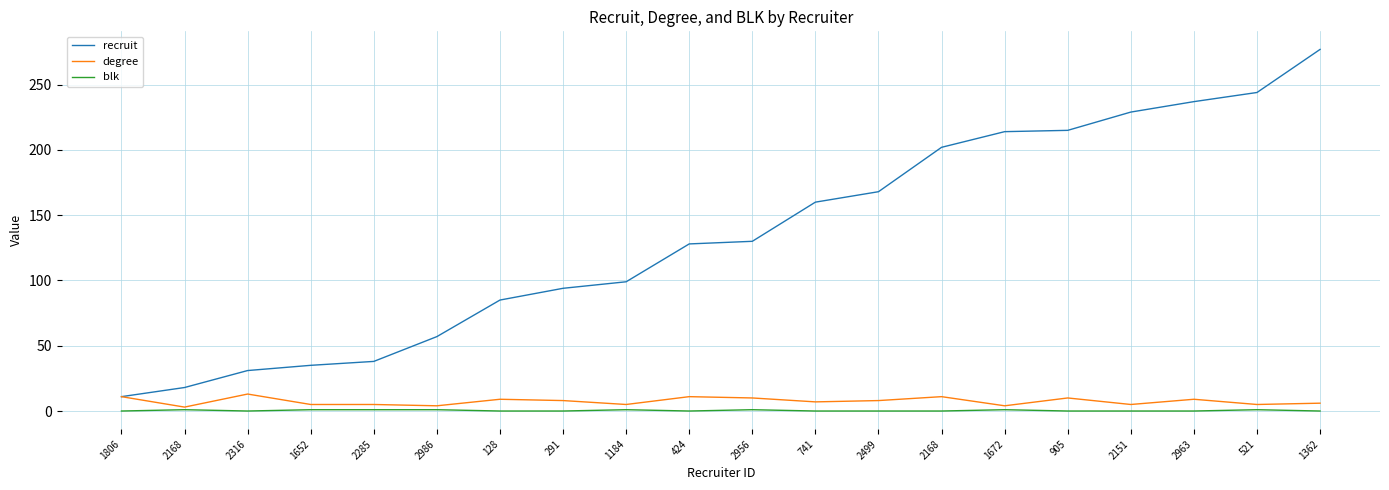

Is this an area chart (filled region under the line)?

No